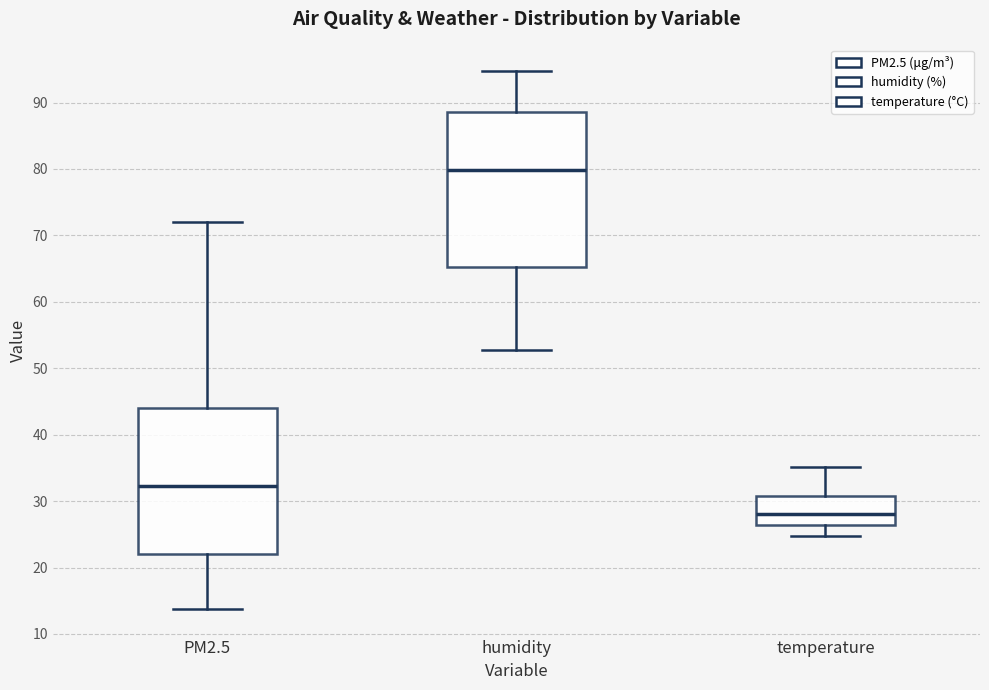

Reading left to right, transcribe this box plot: for each box, give where its median line is, the range the box spans, and where its two whiskers end, as read against the y-axis. The values are not printed on the chart, so give them approximately, as read against the axis.

PM2.5: median 32, box 22 to 44, whiskers 14 to 72
humidity: median 80, box 65 to 89, whiskers 53 to 95
temperature: median 28, box 26 to 31, whiskers 25 to 35